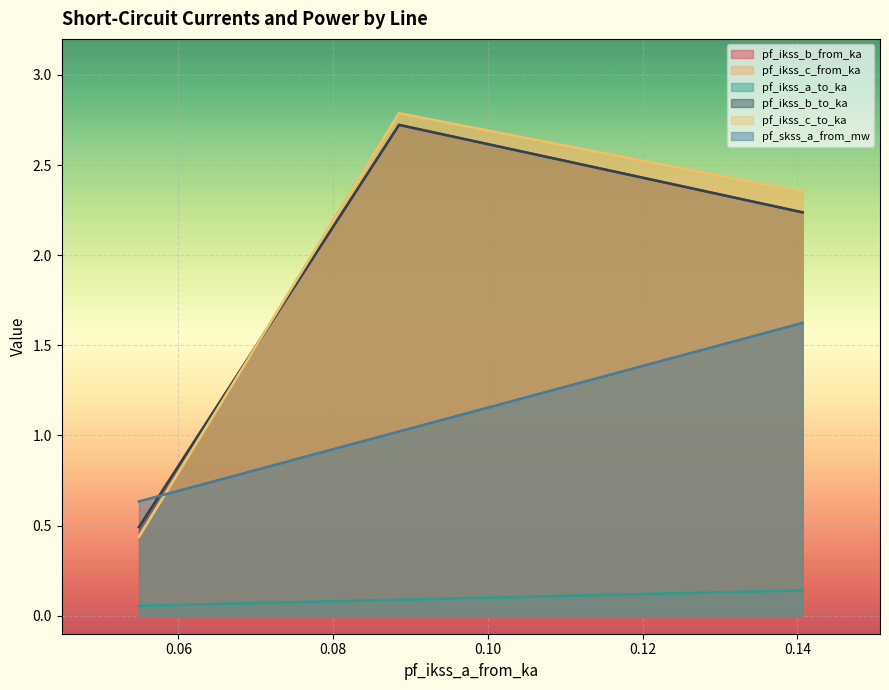

Is it true that pf_ikss_b_from_ka equals 3.7 at Line_1?

False